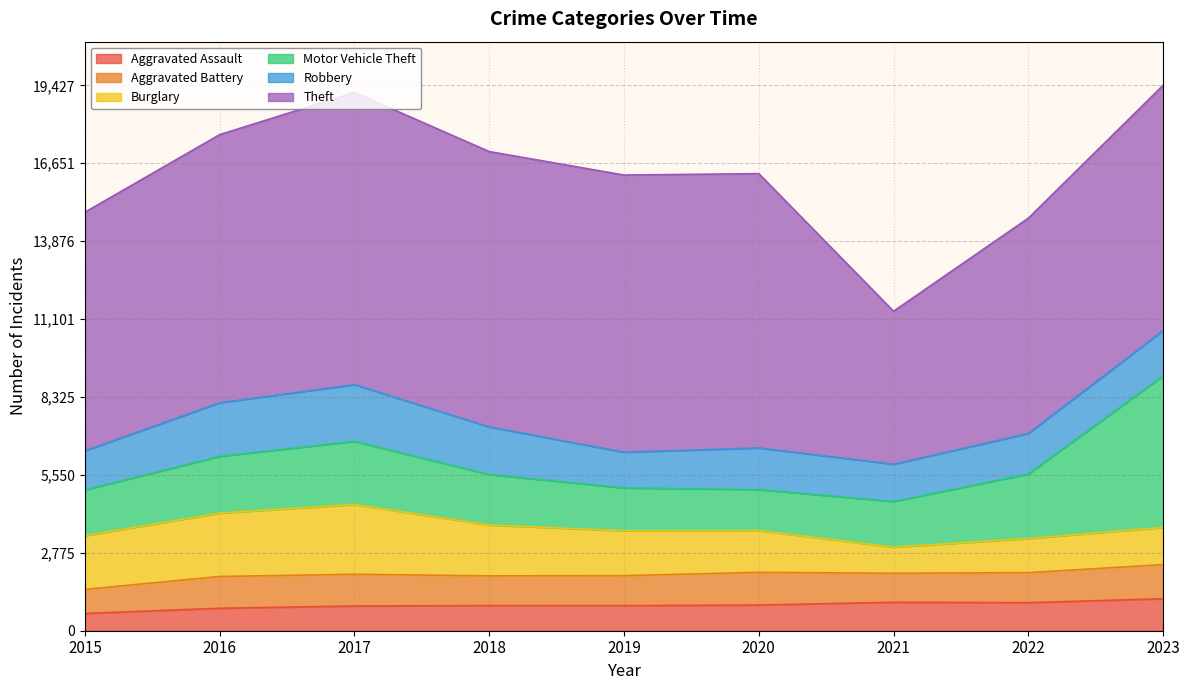

Between 2017 and 2023, which series saw the biggest shift?

Motor Vehicle Theft